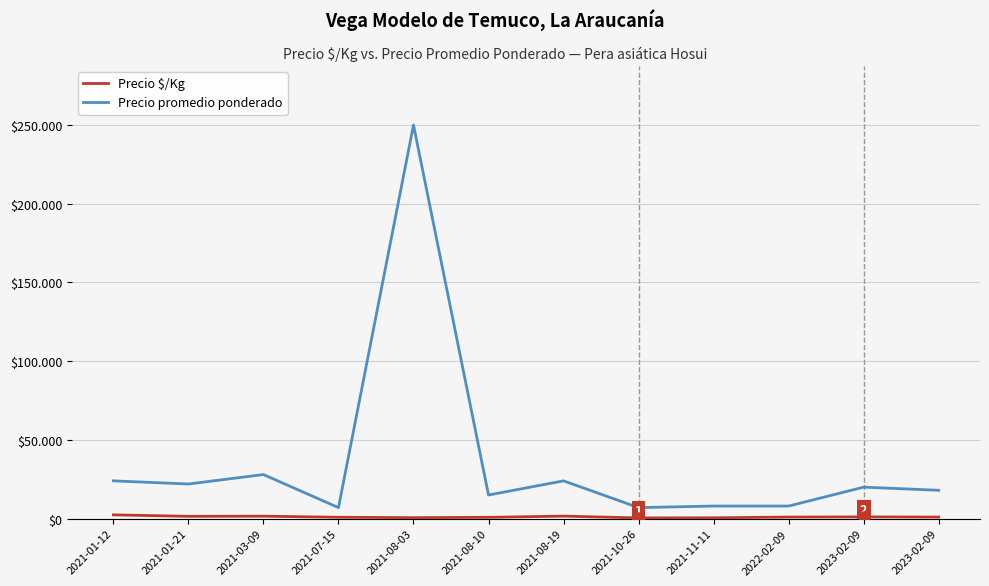

At 2023-02-09, list the series in order from largest to smallest.

Precio promedio ponderado, Precio $/Kg